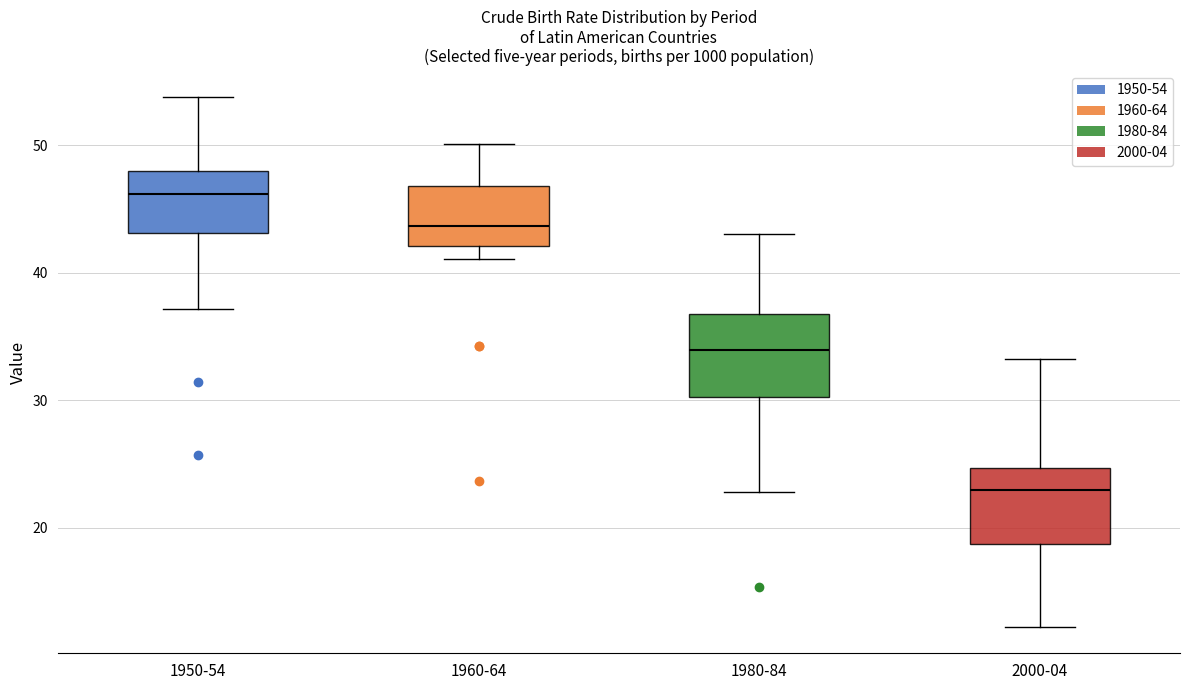

Which box's median line is the lowest?

2000-04